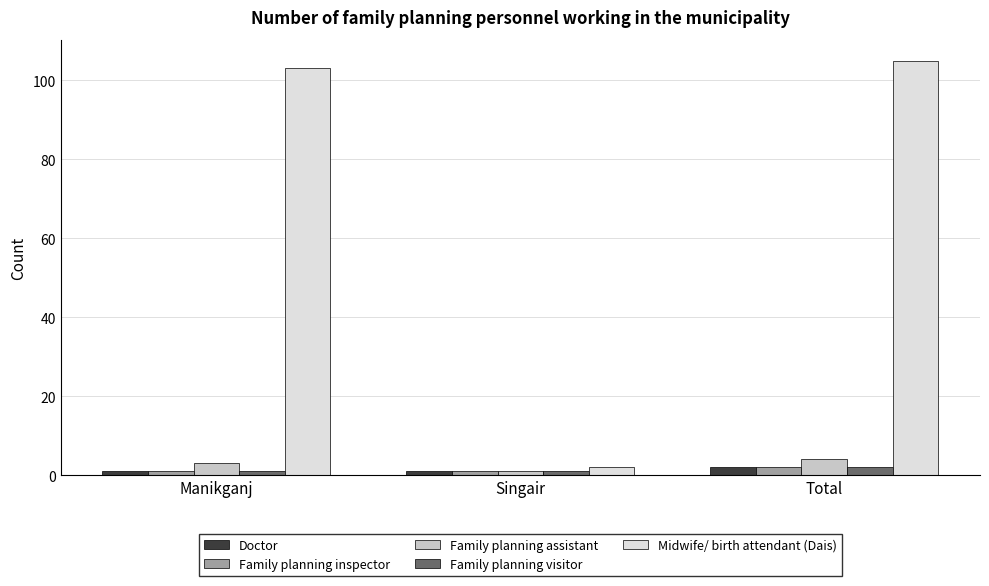

How many categories are shown in the chart?

3